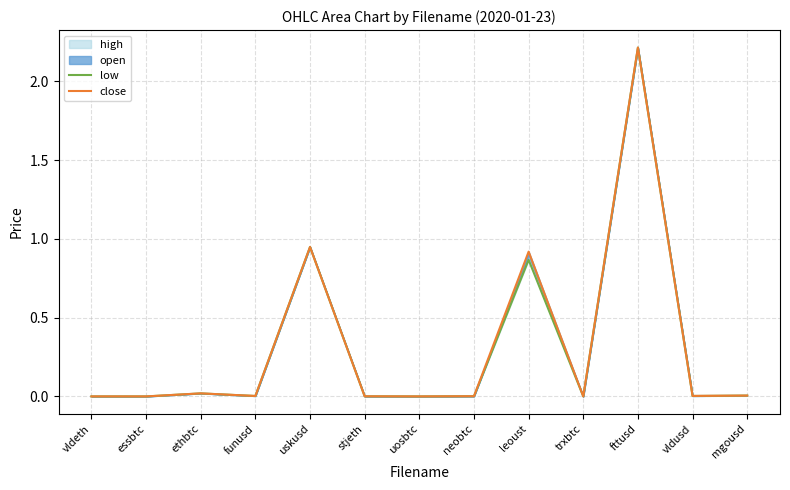

Which series has the widest spread of values?

low